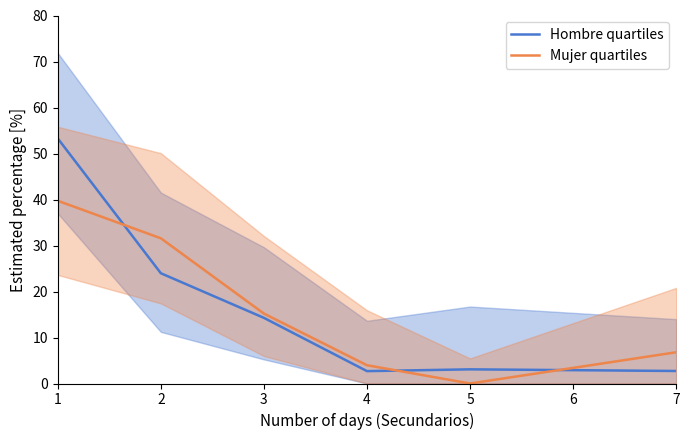

Between which two adjacent categories do Hombre quartiles and Mujer quartiles first intersect?

1 and 2